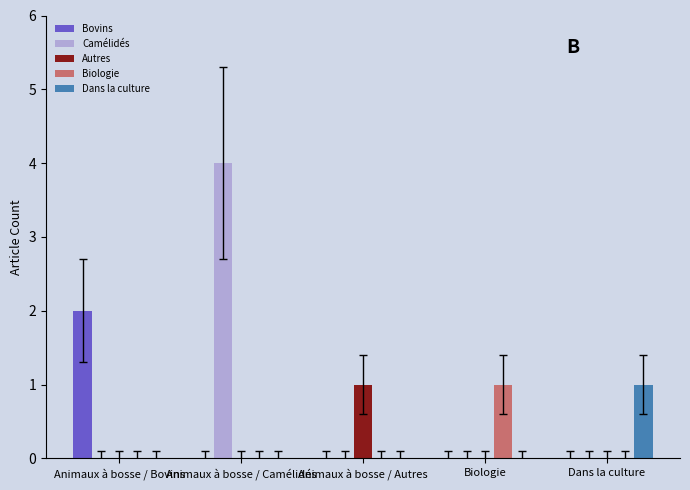

Reading left to right, extract all data points from this chart.

Bovins: Animaux à bosse / Bovins=2	Animaux à bosse / Camélidés=0	Animaux à bosse / Autres=0	Biologie=0	Dans la culture=0
Camélidés: Animaux à bosse / Bovins=0	Animaux à bosse / Camélidés=4	Animaux à bosse / Autres=0	Biologie=0	Dans la culture=0
Autres: Animaux à bosse / Bovins=0	Animaux à bosse / Camélidés=0	Animaux à bosse / Autres=1	Biologie=0	Dans la culture=0
Biologie: Animaux à bosse / Bovins=0	Animaux à bosse / Camélidés=0	Animaux à bosse / Autres=0	Biologie=1	Dans la culture=0
Dans la culture: Animaux à bosse / Bovins=0	Animaux à bosse / Camélidés=0	Animaux à bosse / Autres=0	Biologie=0	Dans la culture=1